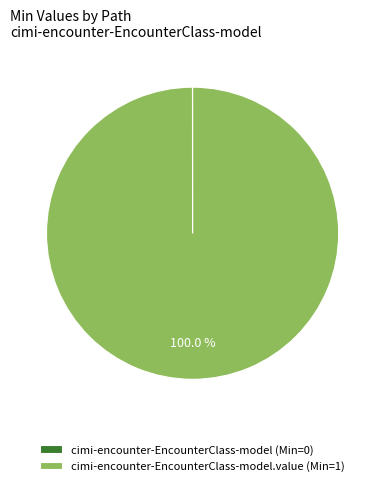

What is the largest slice in the pie chart?

cimi-encounter-EncounterClass-model.value (Min=1)